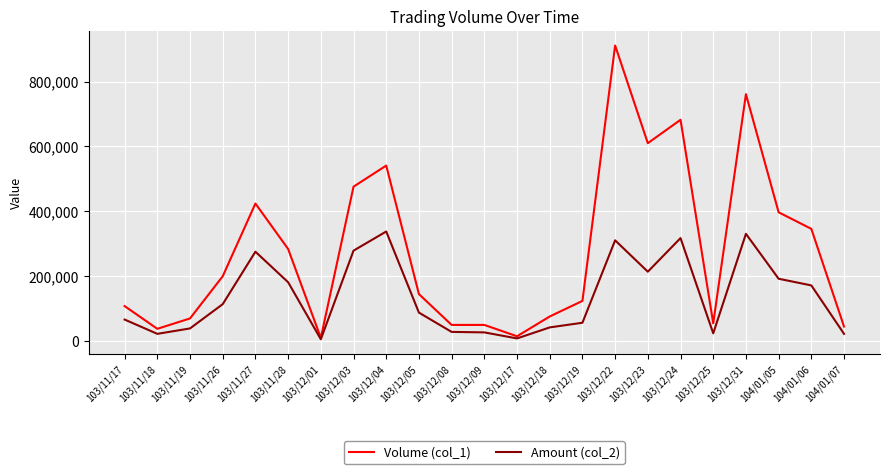

At which category does Volume (col_1) reach its first local valley?

103/11/18